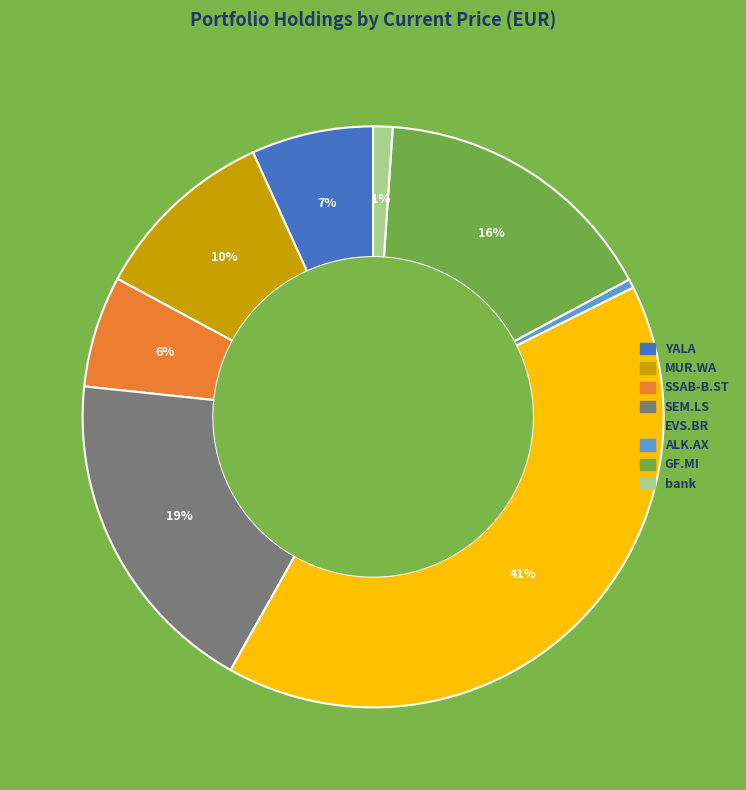

True or false: bank accounts for 1% of the total.

True